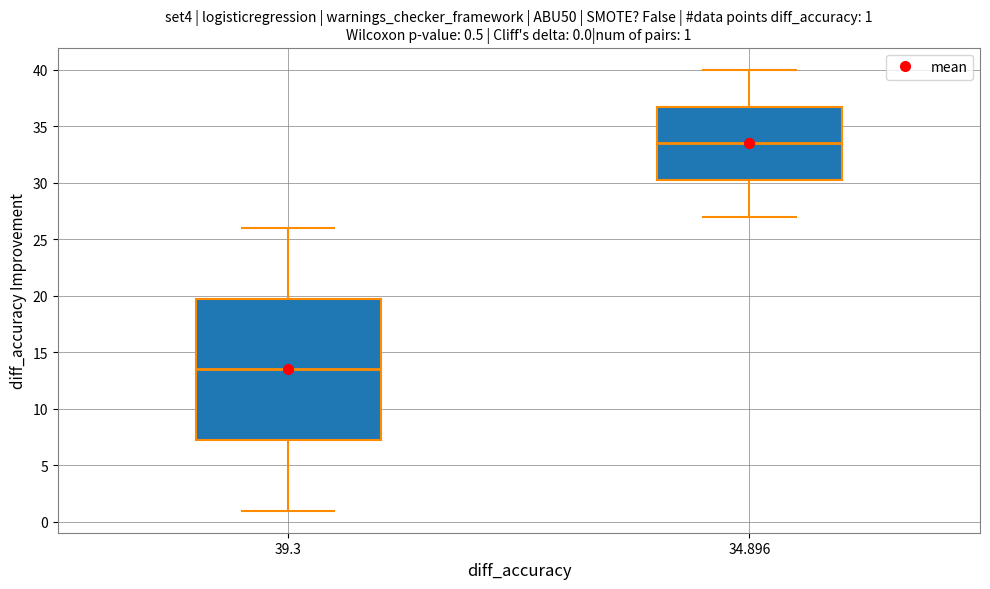

Which box is the tallest, from its lower edge to its upper edge?

39.3